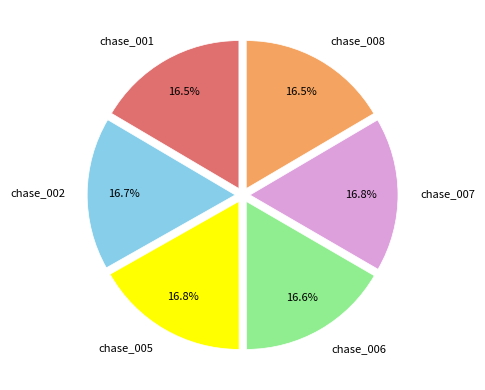

Count the number of slices in the pie.

6